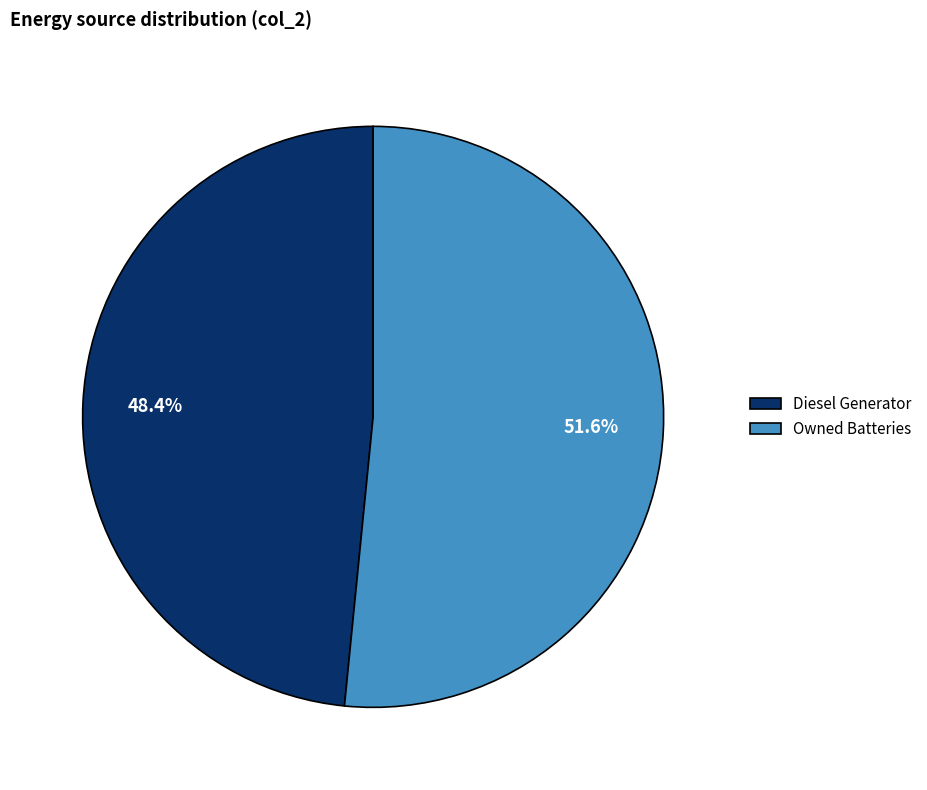

Does Owned Batteries represent more than half of the total?

Yes